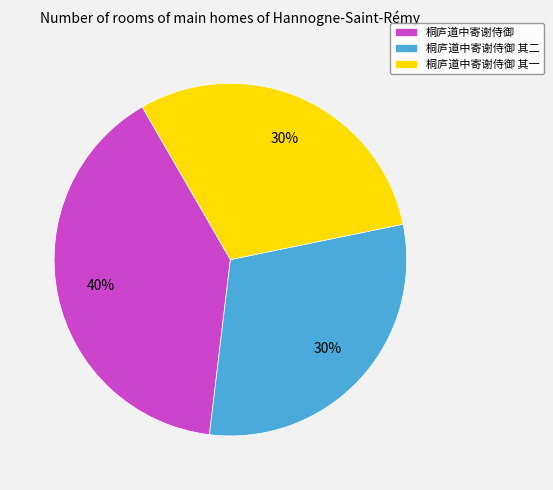

Does any single category account for the majority?

No